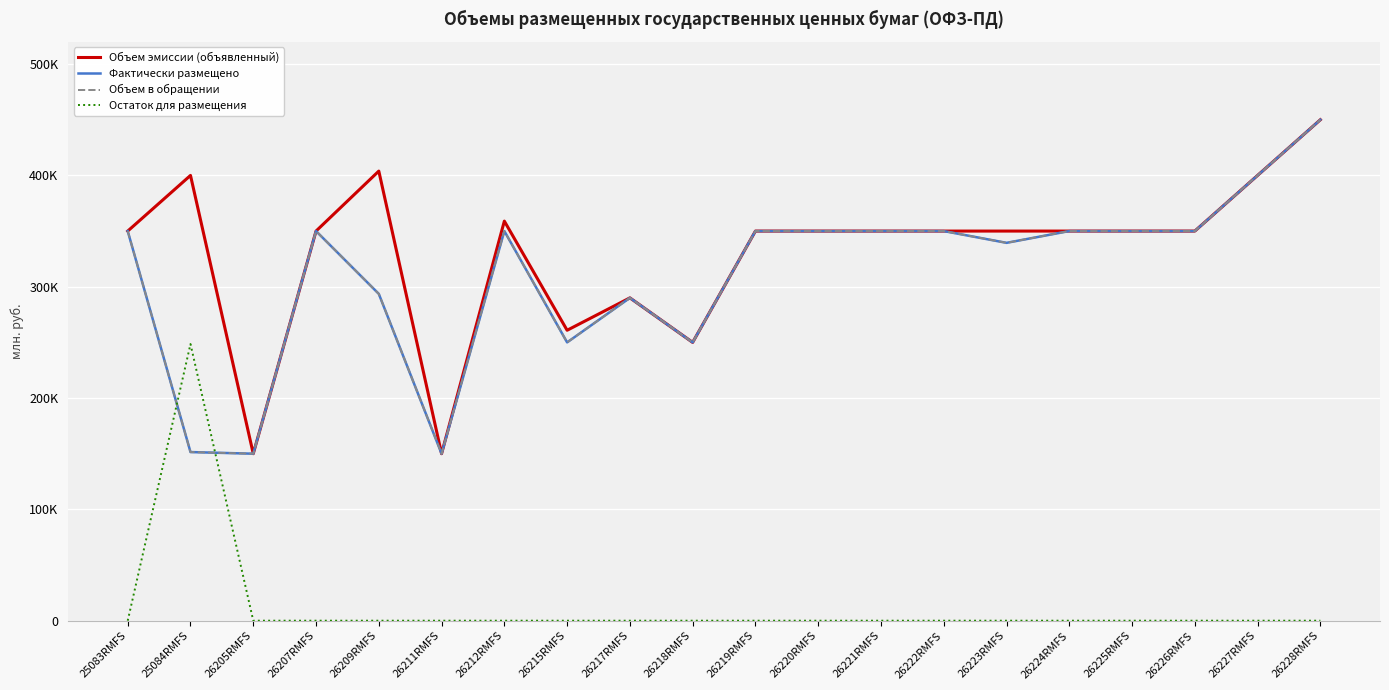

Is it true that Объем эмиссии (объявленный) equals 350000.0 at 26226RMFS?

True